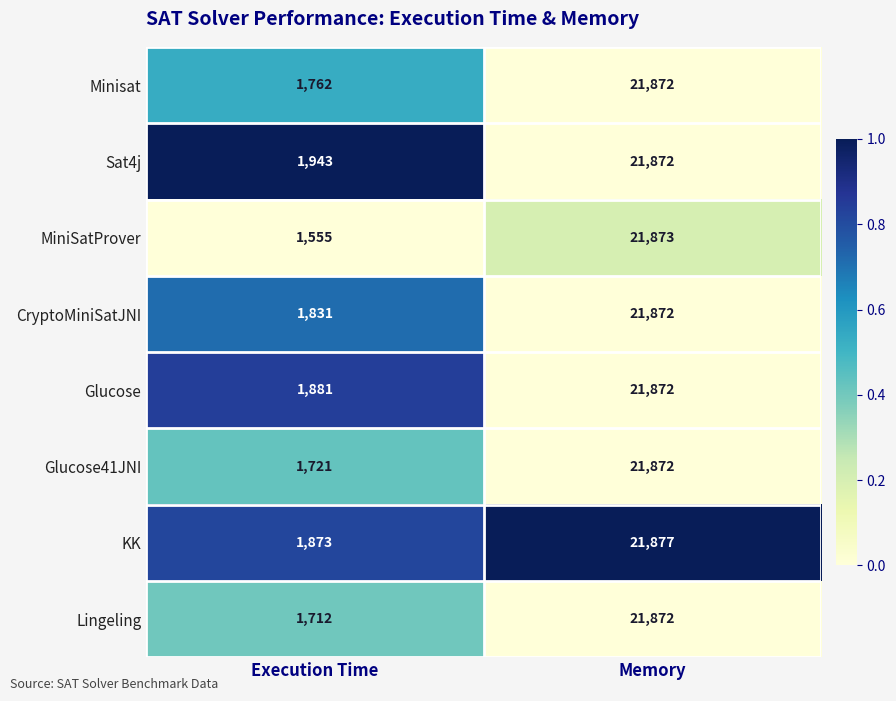

Reading left to right, extract all data points from this chart.

Minisat: 1762	21872
Sat4j: 1943	21872
MiniSatProver: 1555	21873
CryptoMiniSatJNI: 1831	21872
Glucose: 1881	21872
Glucose41JNI: 1721	21872
KK: 1873	21877
Lingeling: 1712	21872